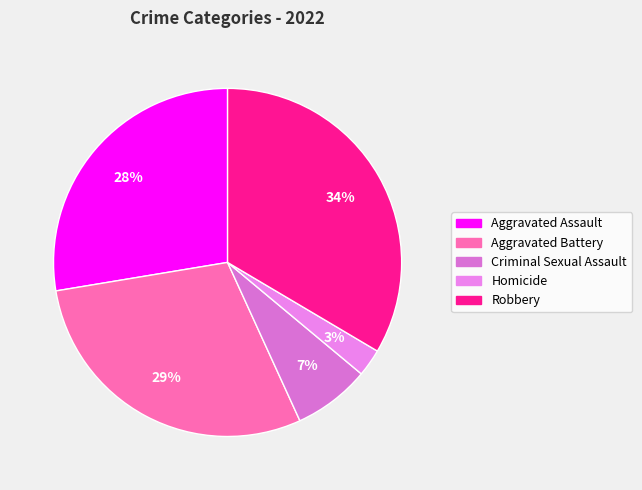

How many slices are in this pie chart?

5